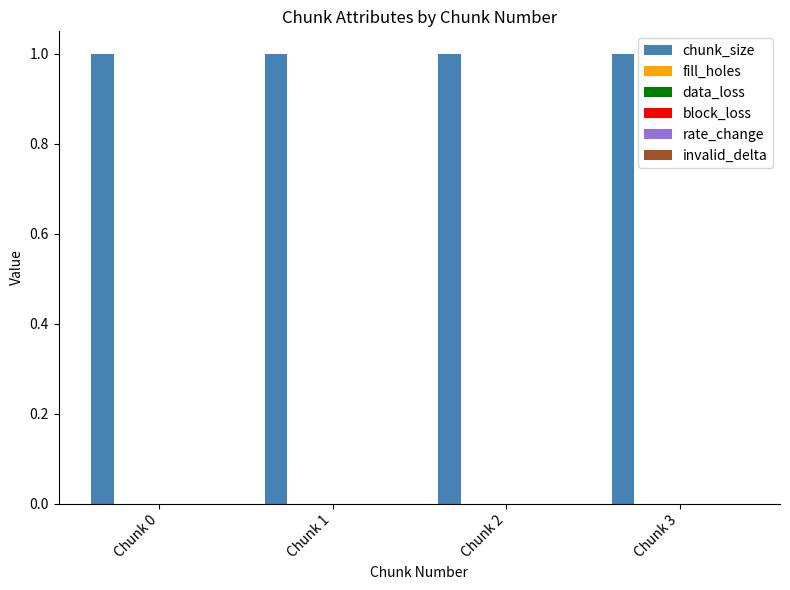

The block_loss series shows 0 at Chunk 0. True or false?

True